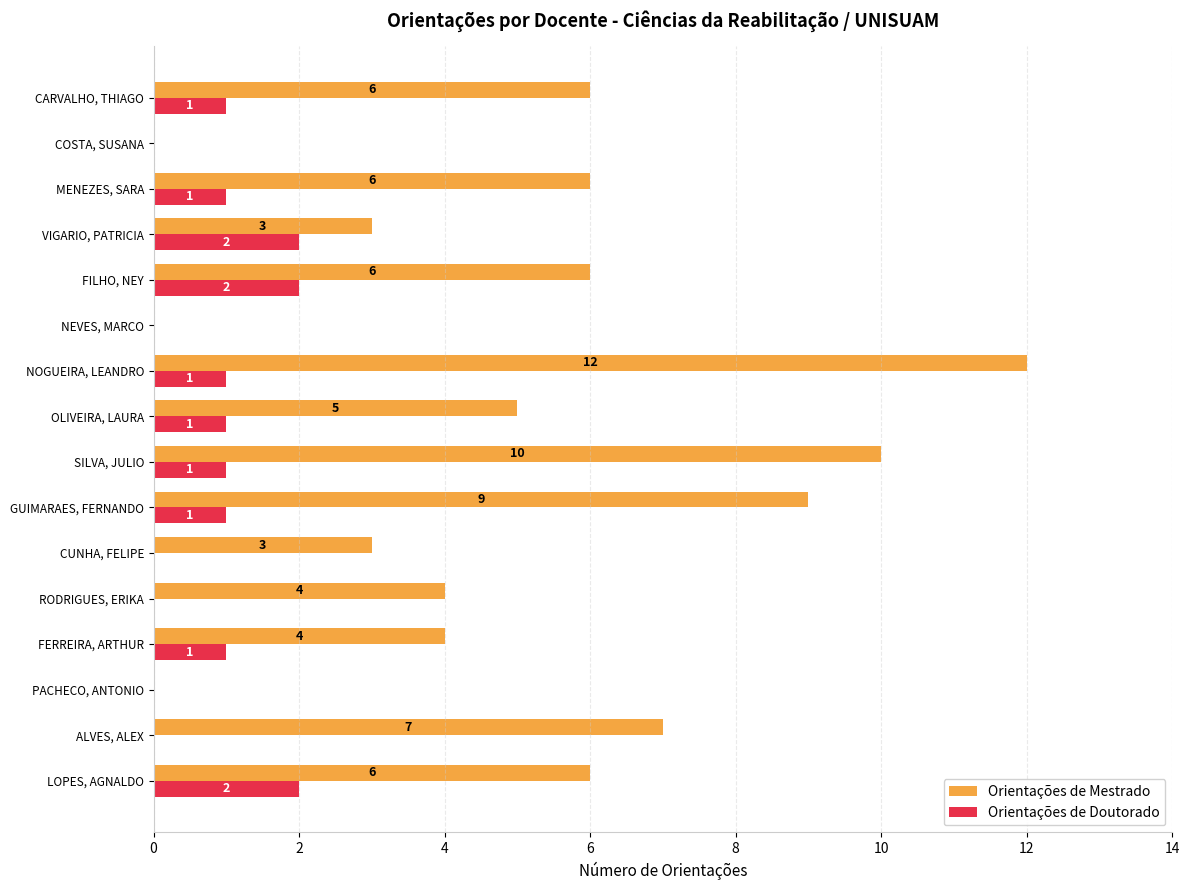

What is the maximum value shown in the chart?

12